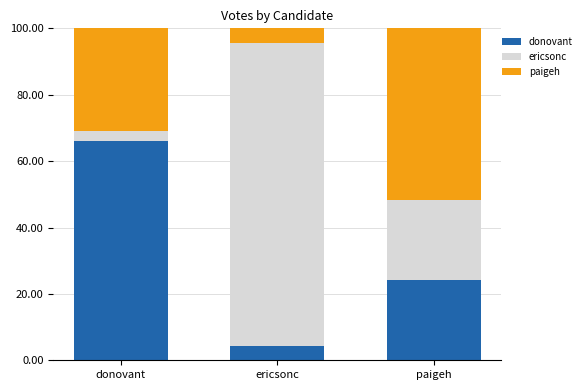

The value of donovant at donovant is 32.2. True or false?

False